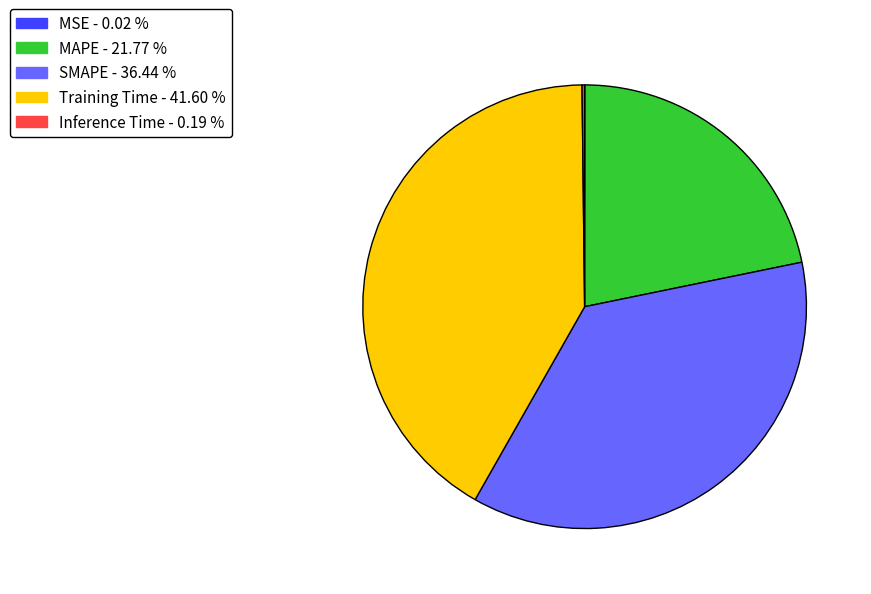

Combined, do SMAPE - 36.44 % and Training Time - 41.60 % account for over 50%?

Yes